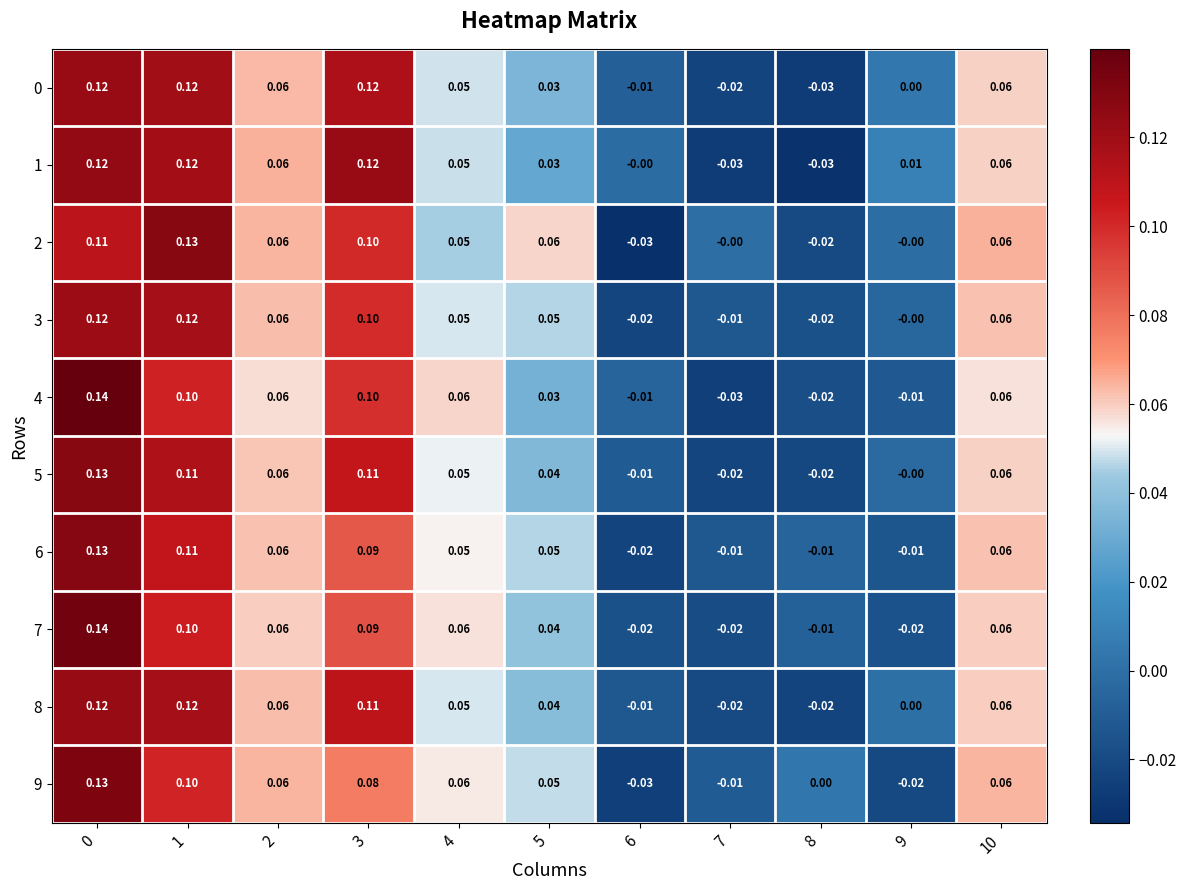

How many data points in 6 are above 0?

7